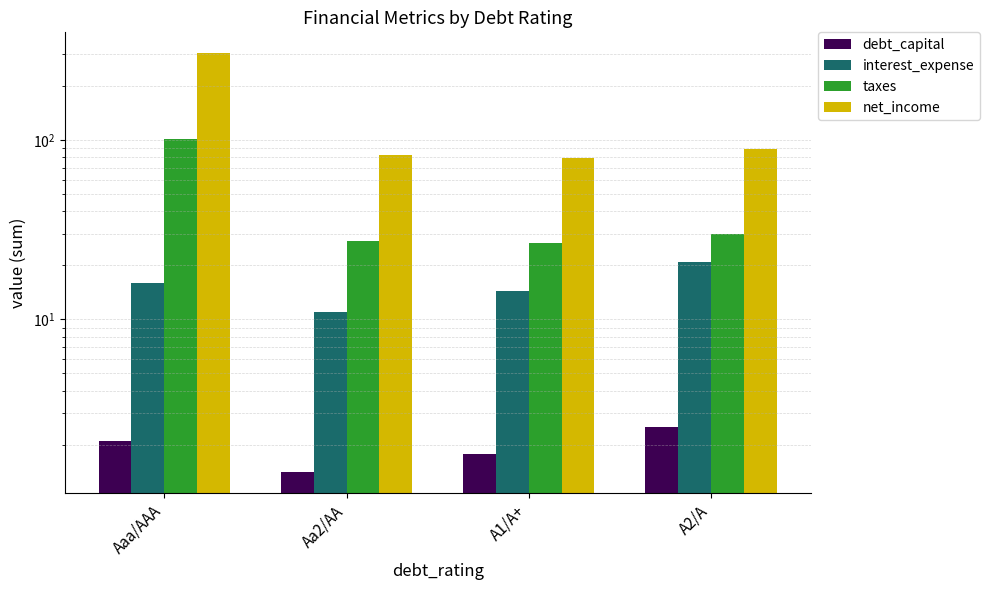

What is the difference between the interest_expense values at Aa2/AA and A1/A+?

3.4